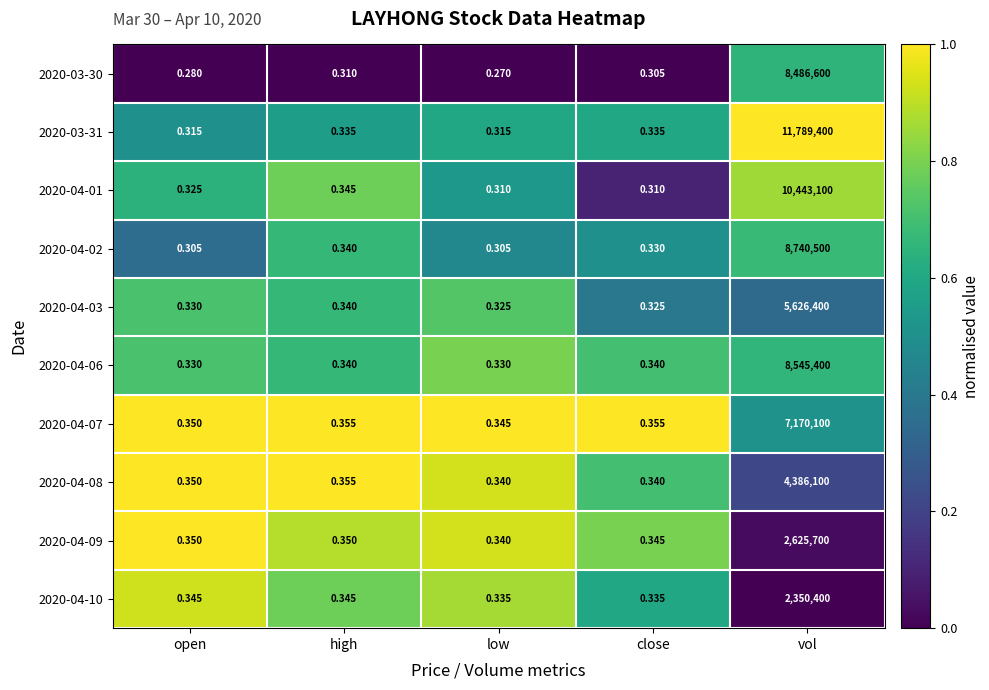

What is the total value across all series at open?

3.3